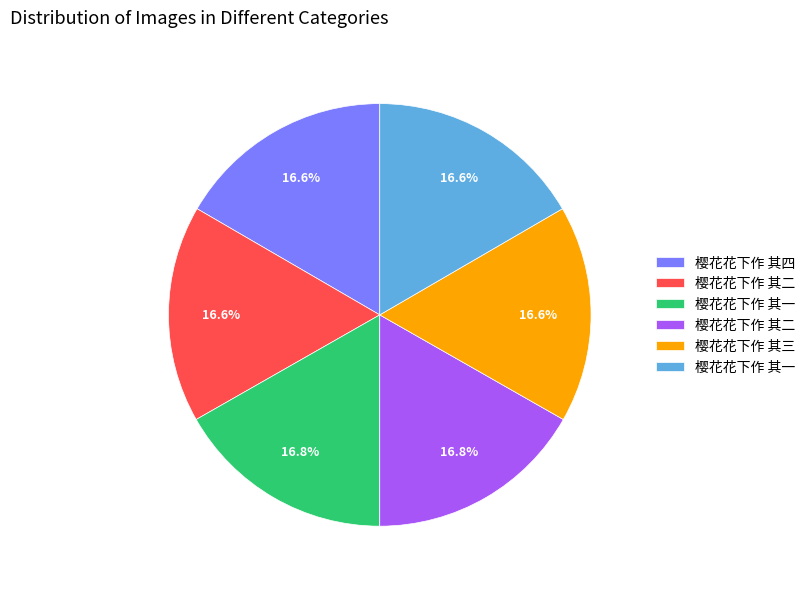

How many segments does this pie chart have?

6